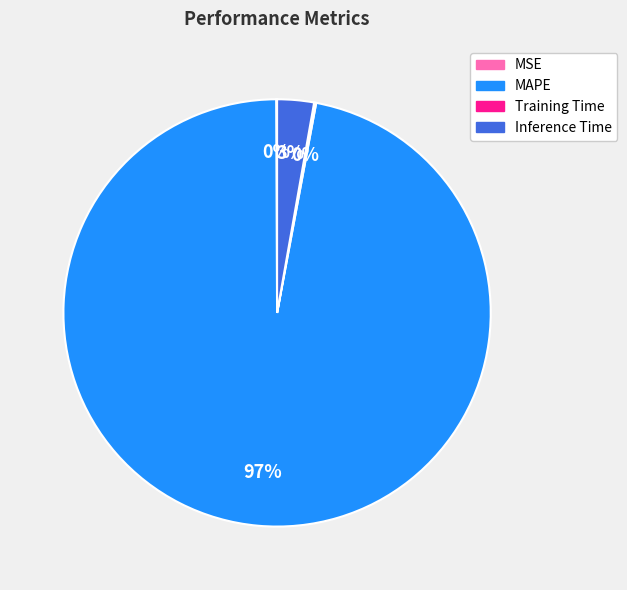

What is the majority slice?

MAPE